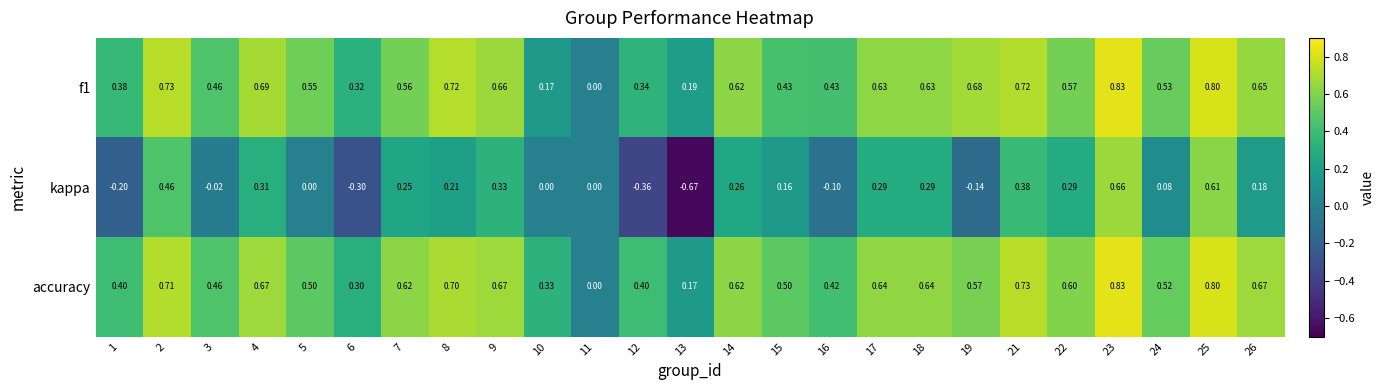

Which series changed the most between 17 and 19?

kappa